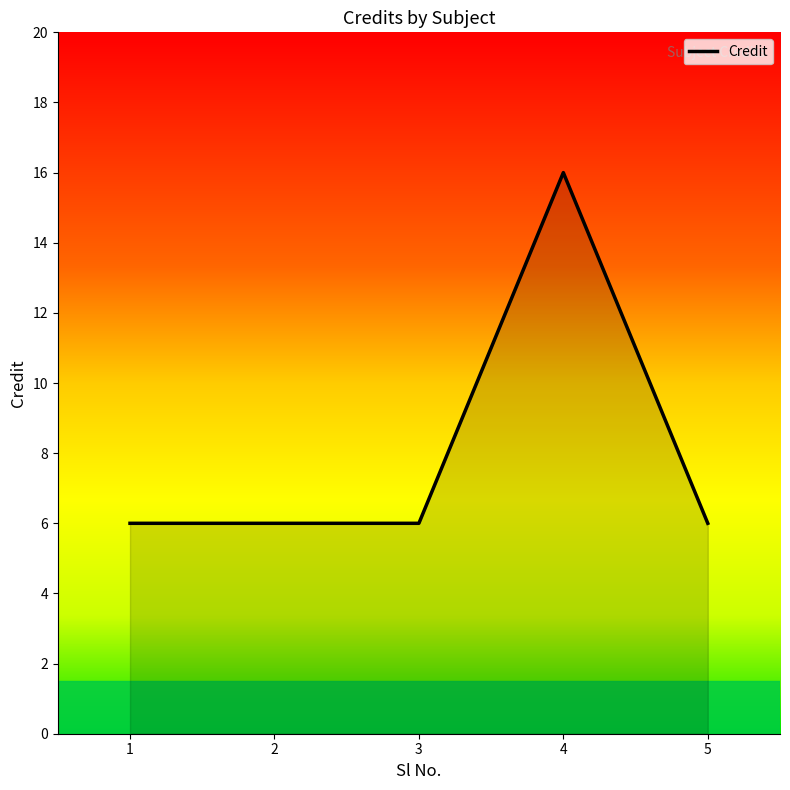

Between 4 and 1, which is larger?

4